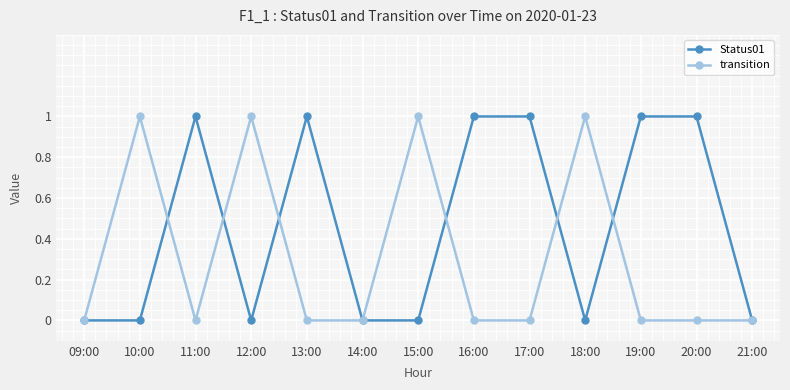

Count the number of data series in this chart.

2